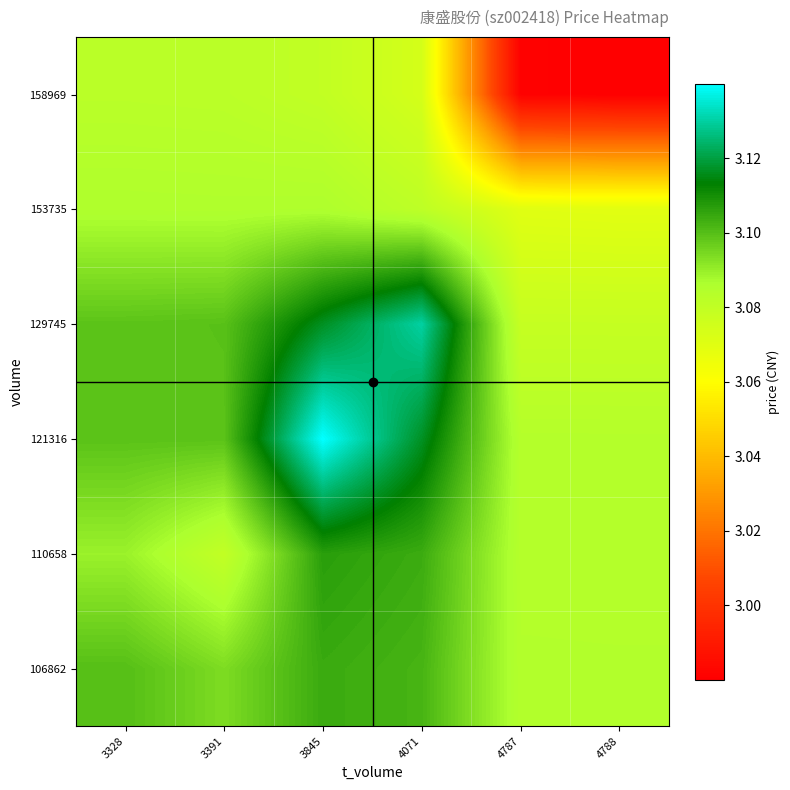

Which has a higher value, 3391 or 4788?

3391